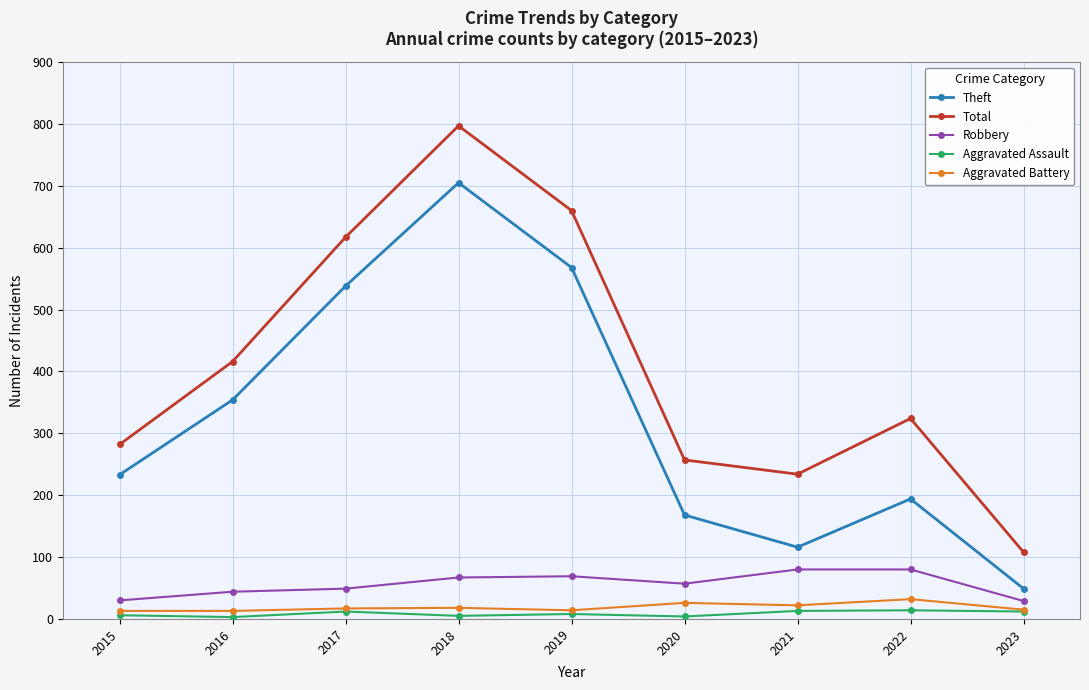

At which label does Total reach its peak?

2018